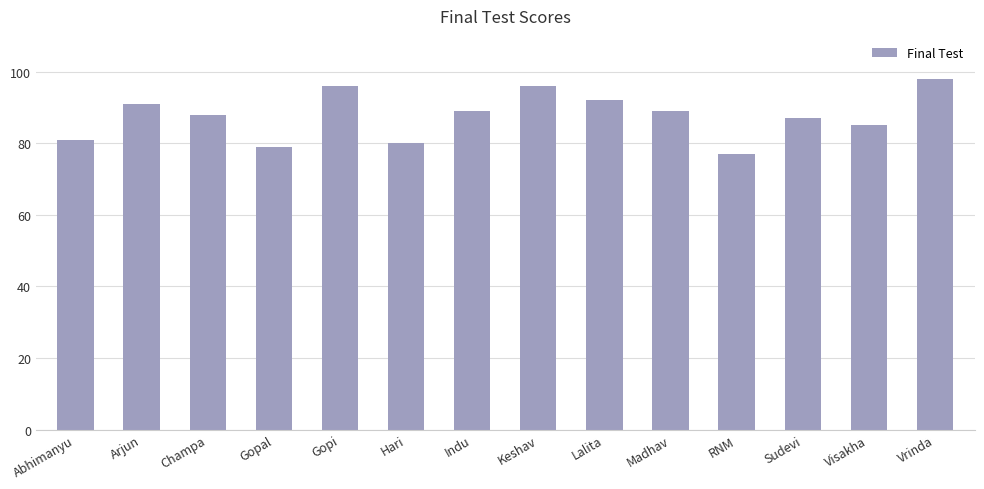

What is the minimum value shown in the chart?

77